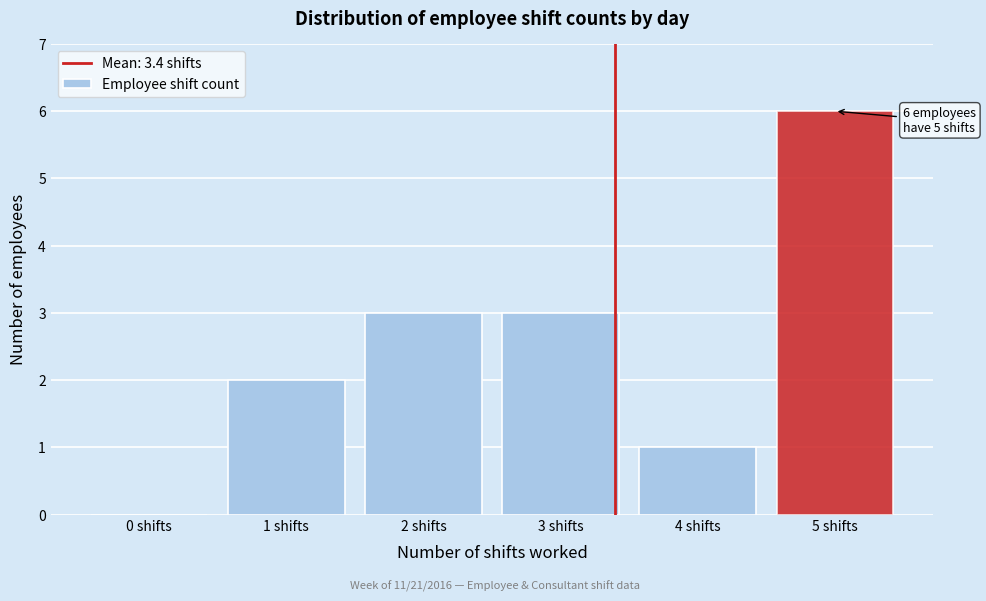

Over which range of the x-axis is the bar tallest?

4.5 to 5.5